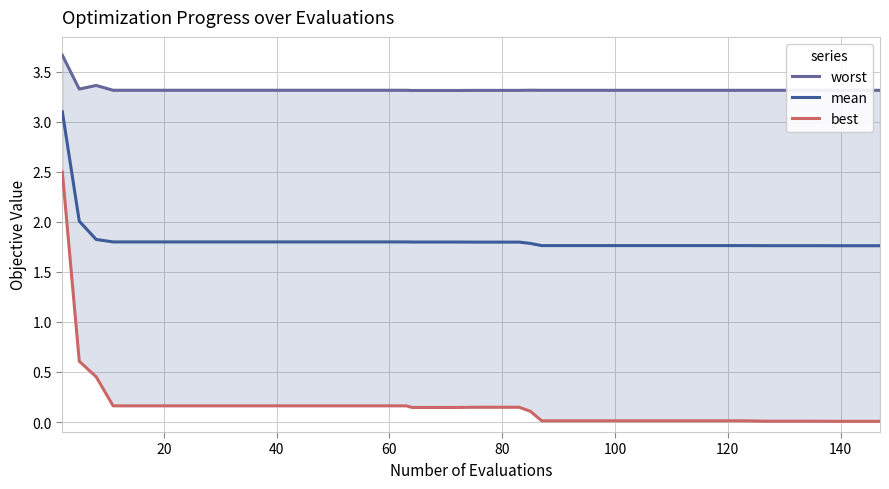

Rank the series by their average value, from highest to lowest.

worst, mean, best